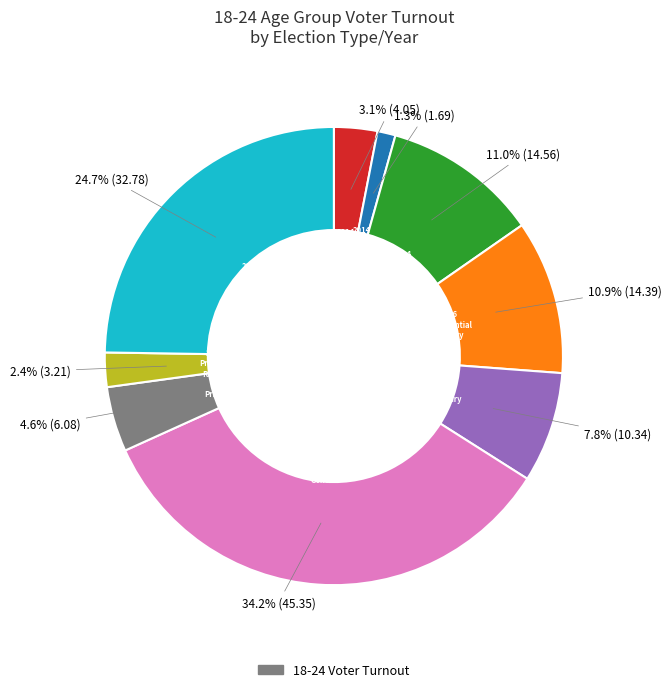

Does any single category account for the majority?

No